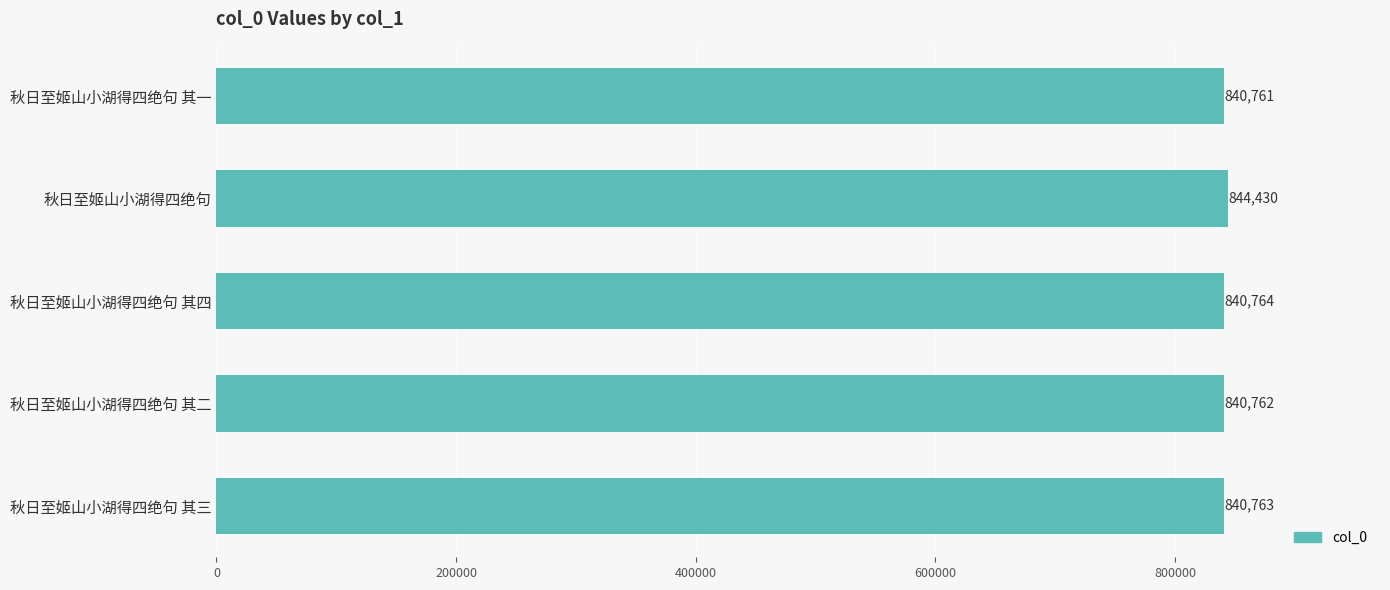

What is the maximum value shown in the chart?

844430